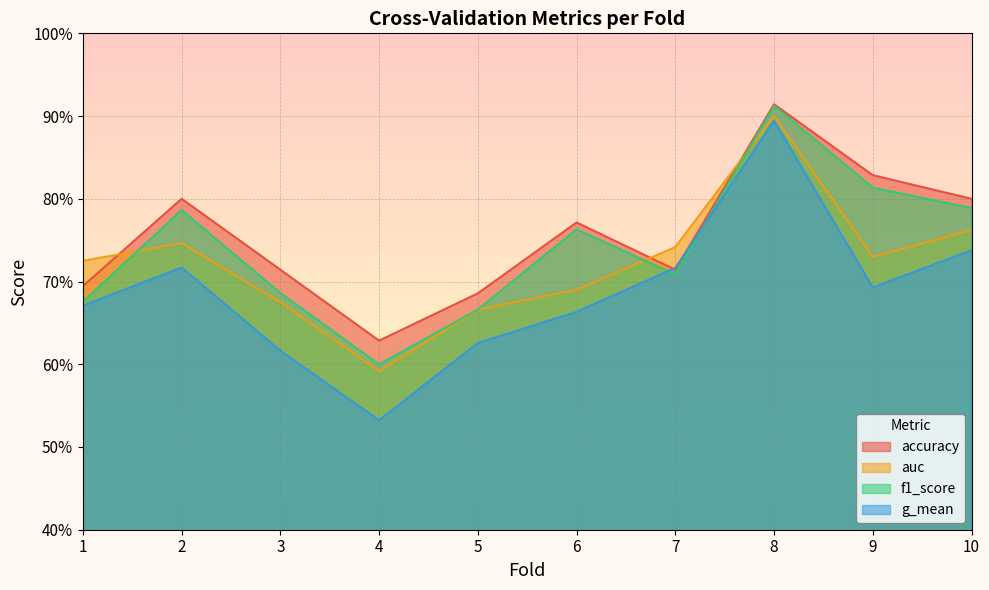

How many f1_score values are between 0 and 1?

10